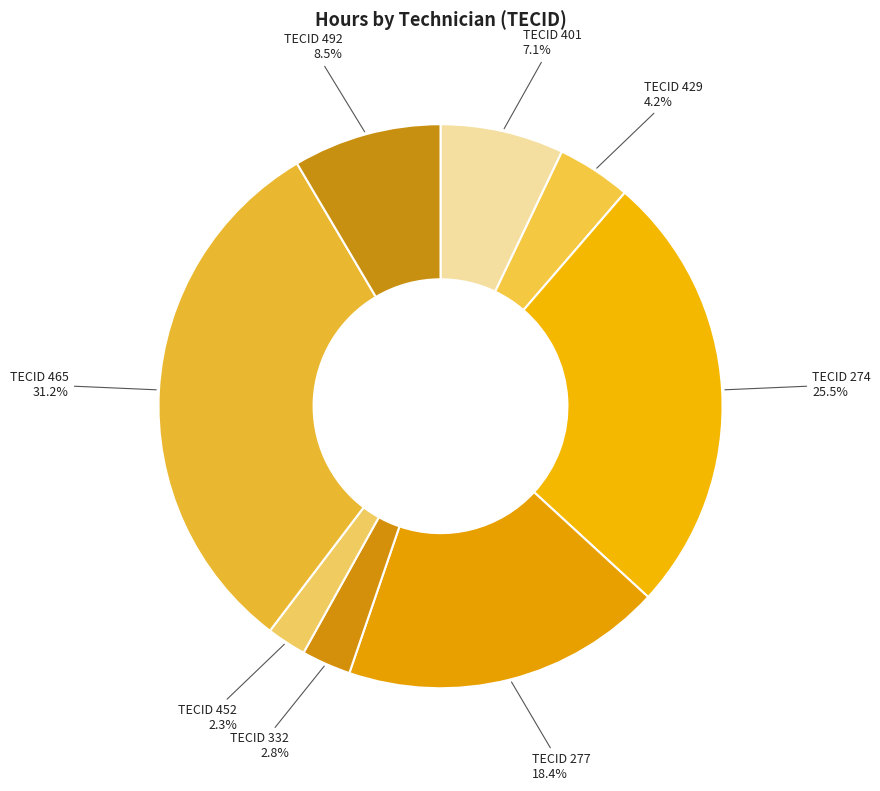

Between TECID 332 and TECID 452, which is larger?

TECID 332